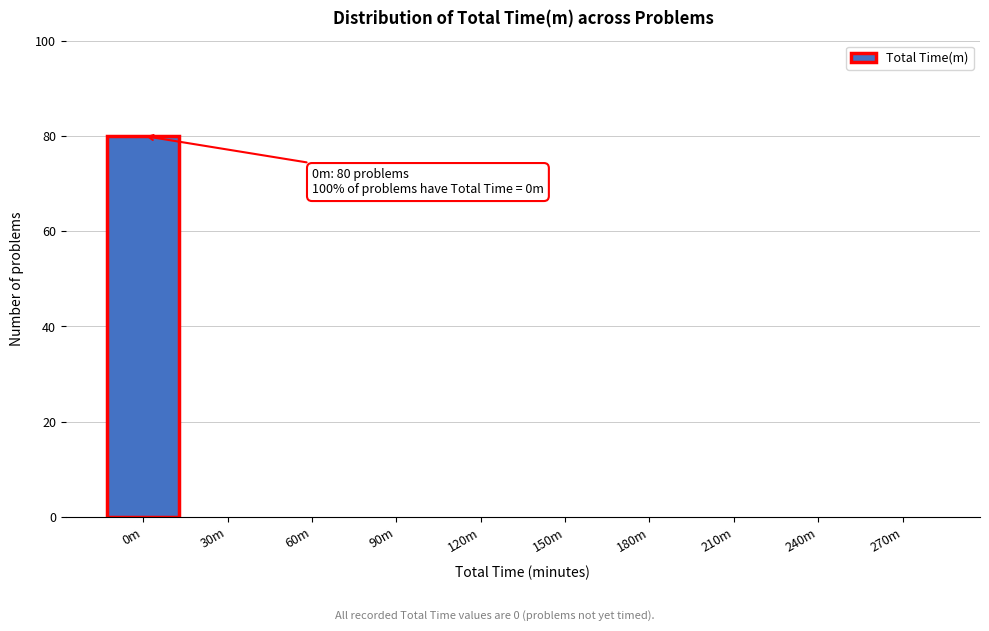

Reading left to right, what are all the values shown in this chart?

0m=80	30m=0	60m=0	90m=0	120m=0	150m=0	180m=0	210m=0	240m=0	270m=0